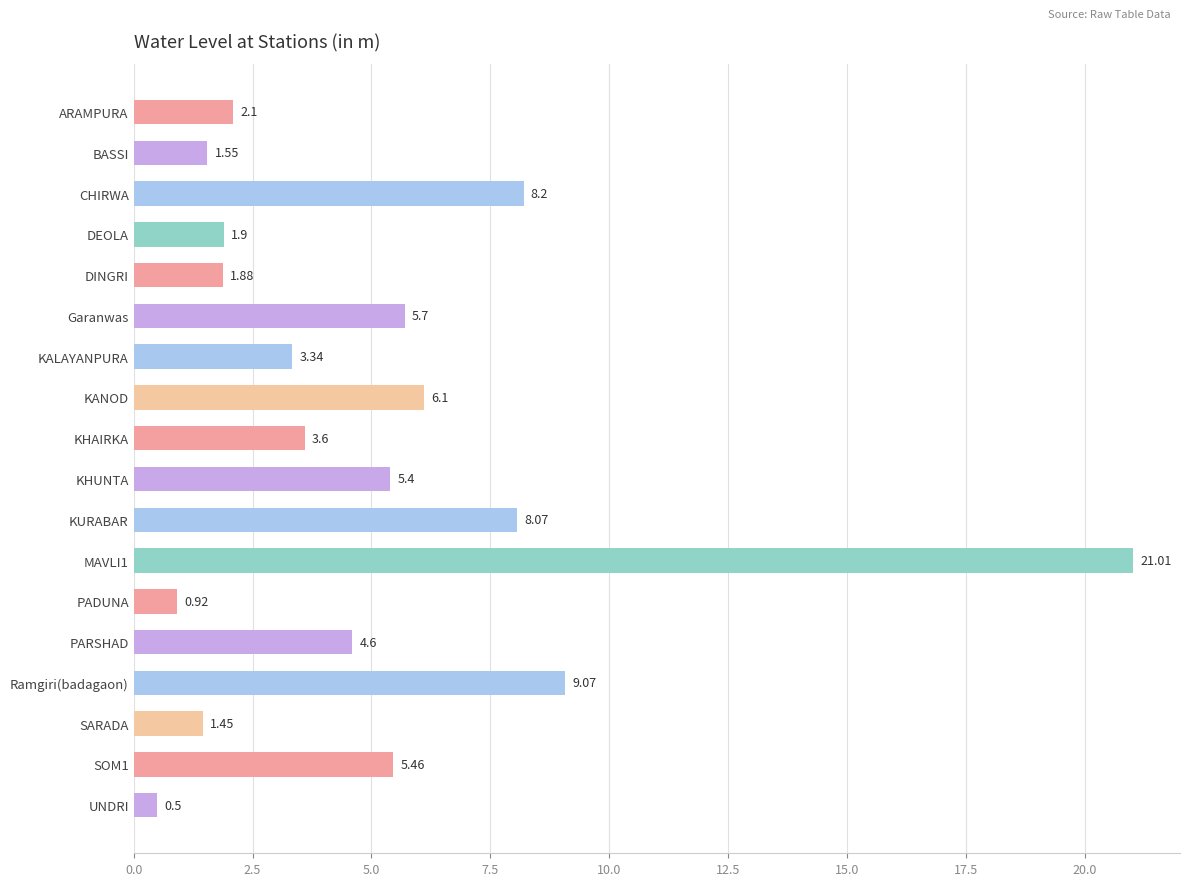

List the labels in order of value, largest first.

MAVLI1, Ramgiri(badagaon), CHIRWA, KURABAR, KANOD, Garanwas, SOM1, KHUNTA, PARSHAD, KHAIRKA, KALAYANPURA, ARAMPURA, DEOLA, DINGRI, BASSI, SARADA, PADUNA, UNDRI